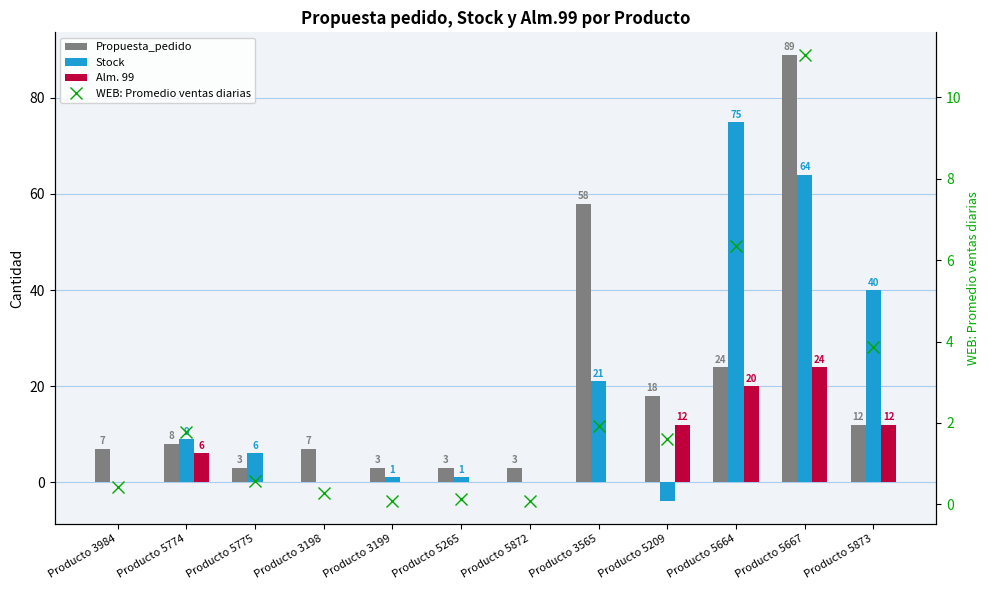

How many distinct data groups are displayed?

4